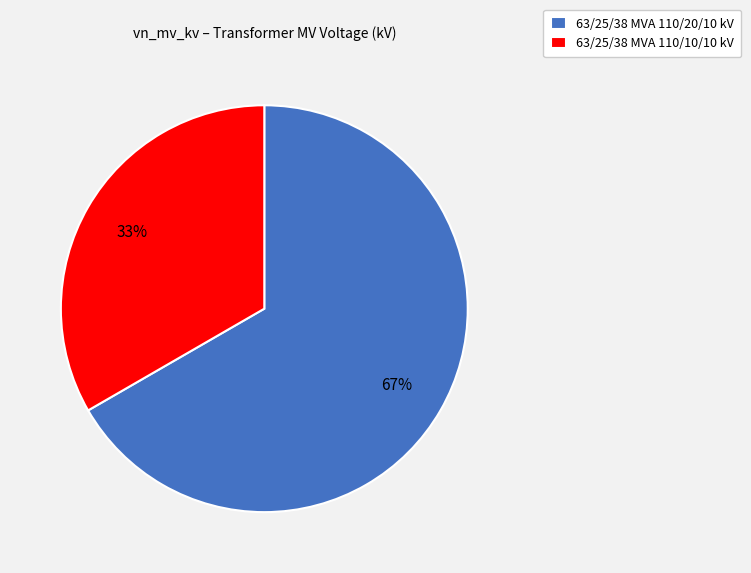

To the nearest percent, what is the combined percentage of 63/25/38 MVA 110/20/10 kV and 63/25/38 MVA 110/10/10 kV?

100%